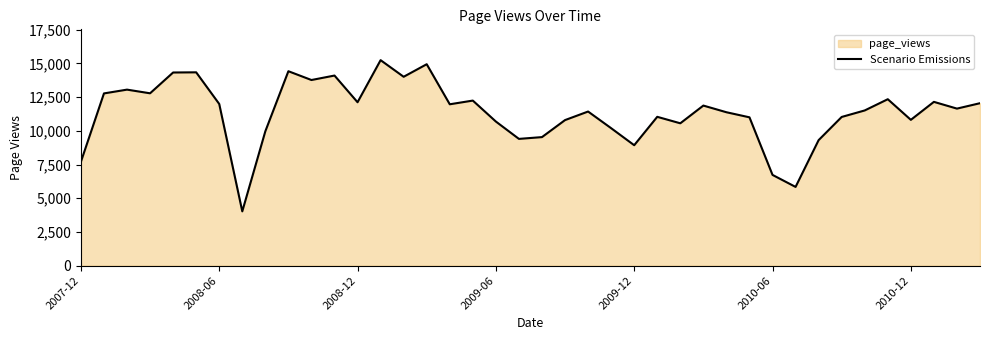

How many lines are shown in the chart?

1